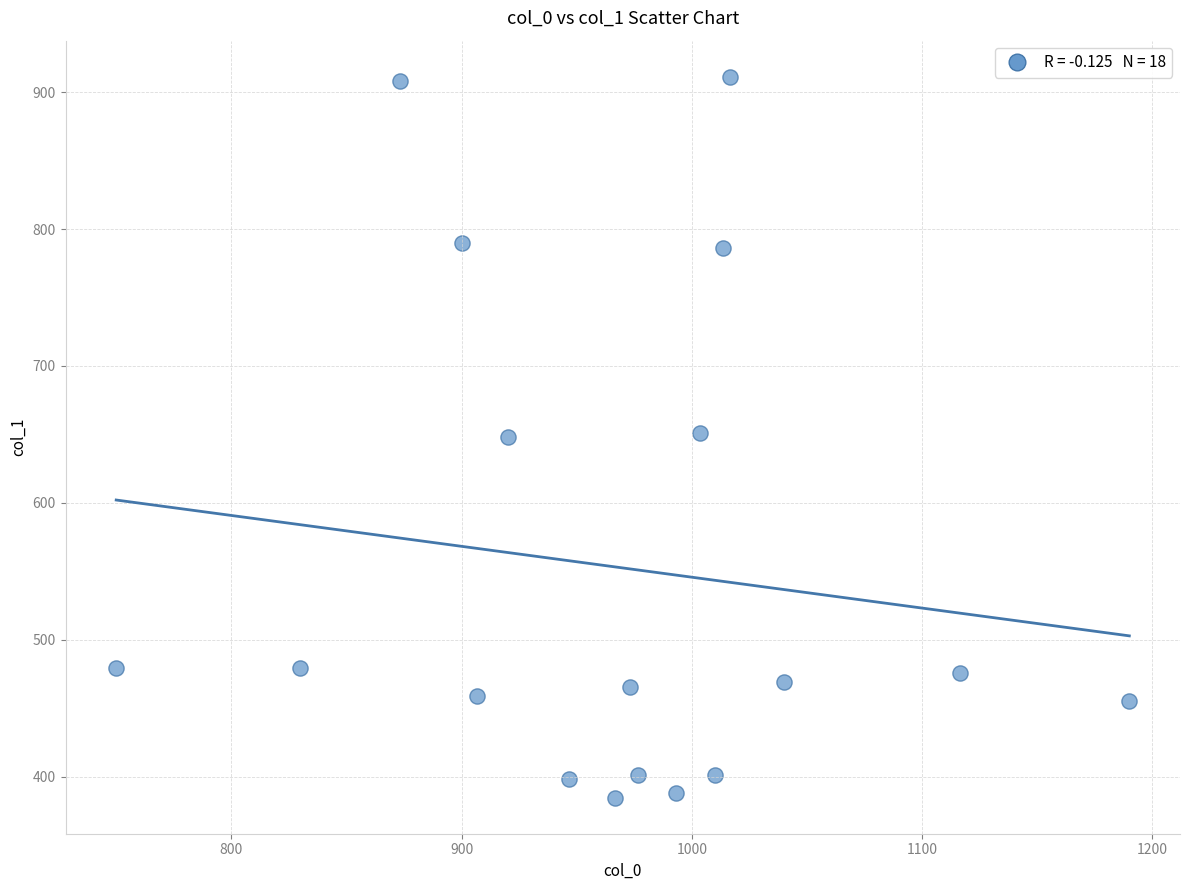

What is the range of X values (max minus min)?

440.0